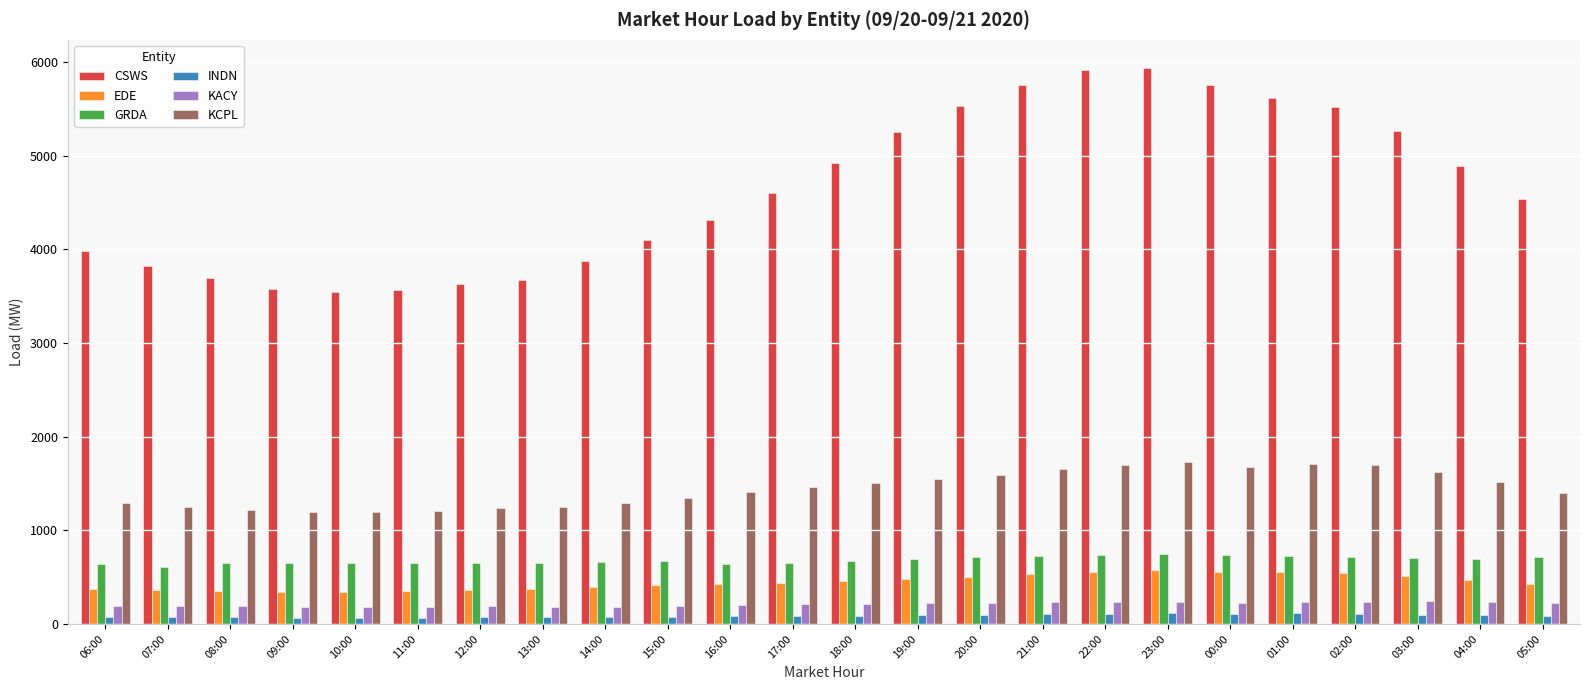

The KCPL series shows 694.6 at 12:00. True or false?

False